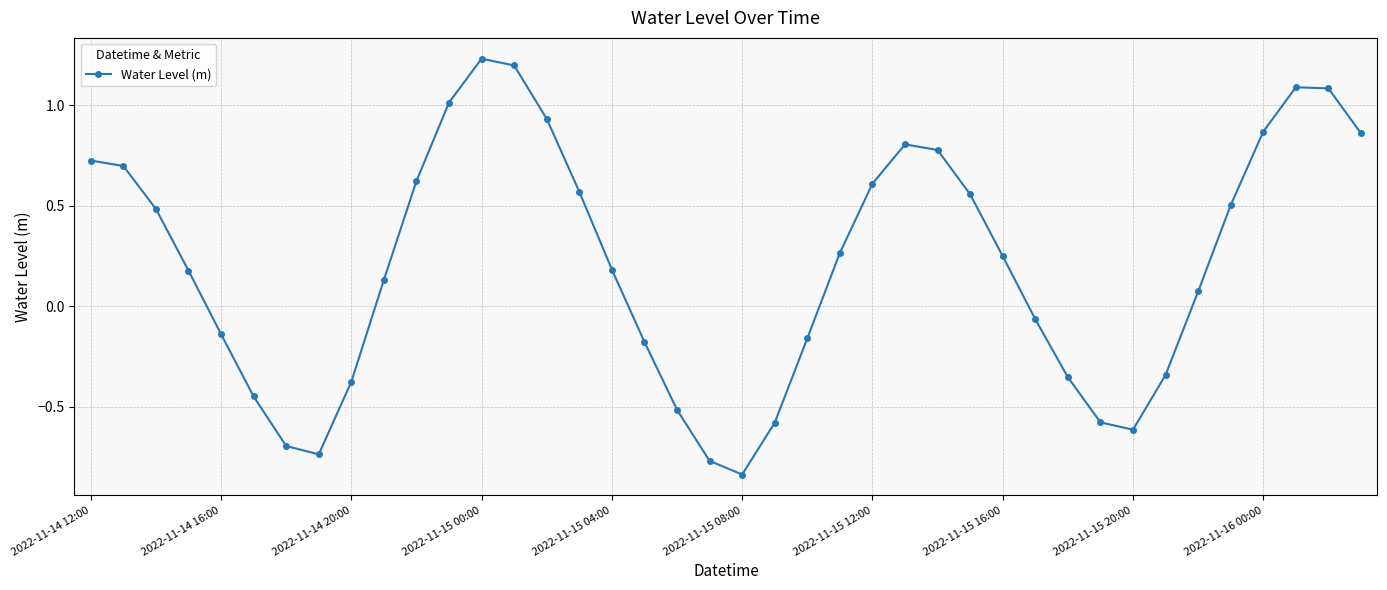

True or false: the data has more than 2 interior local peaks.

True